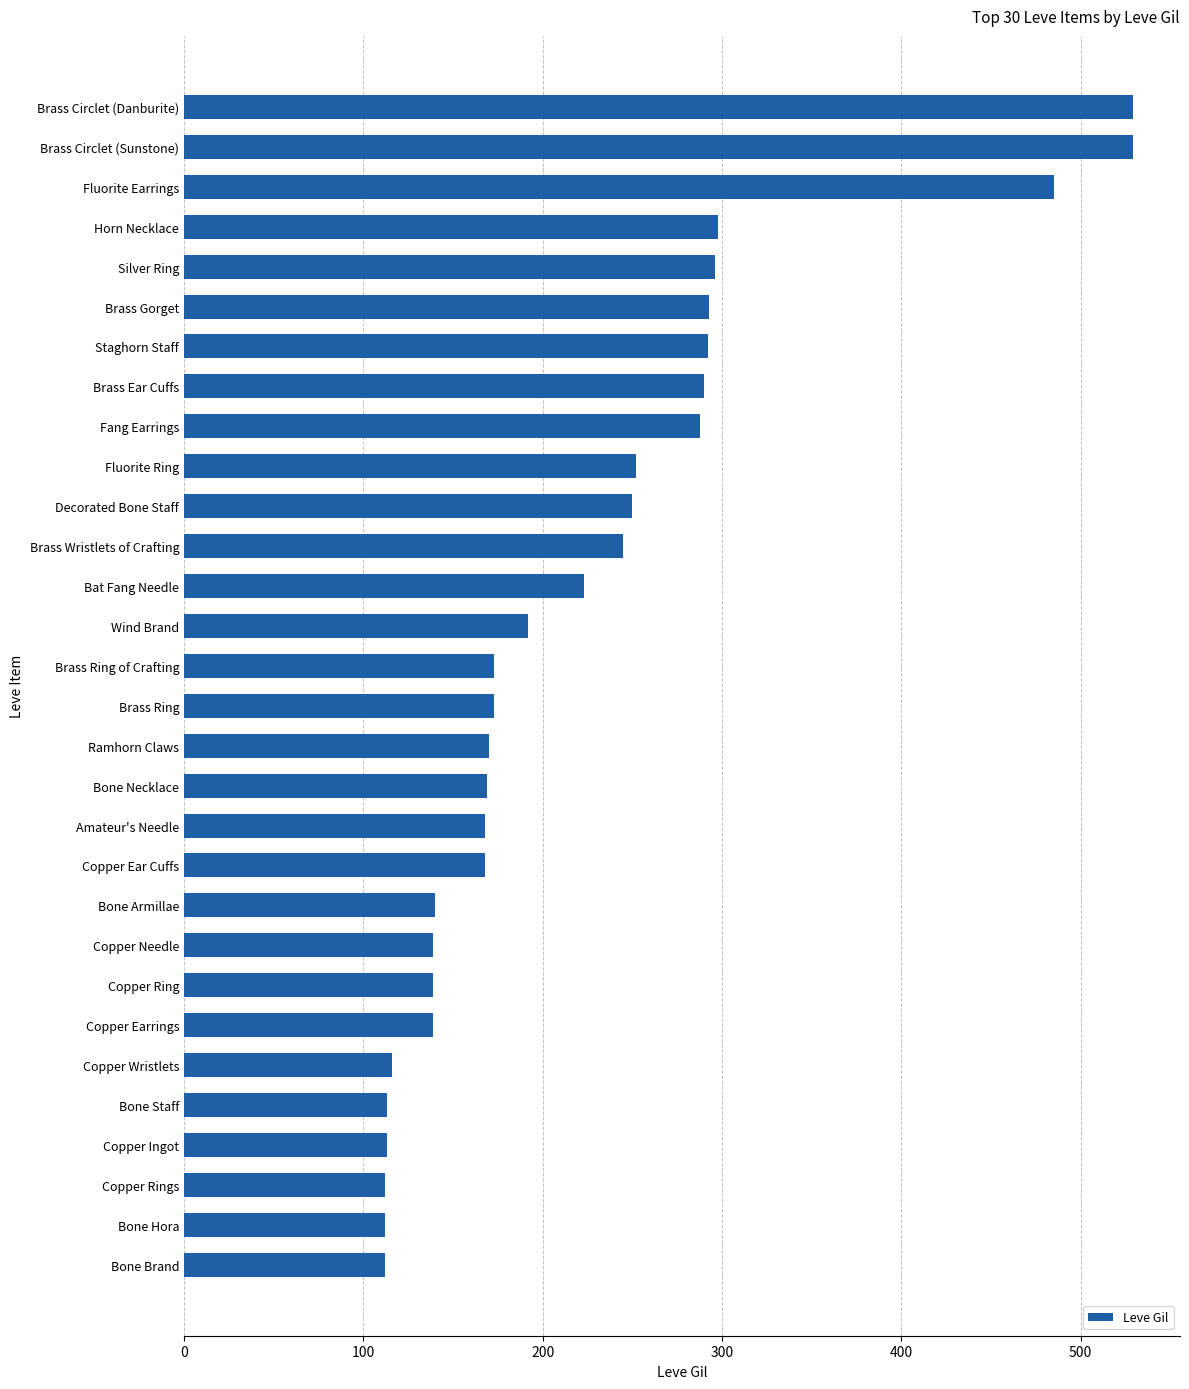

What is the maximum value shown in the chart?

529